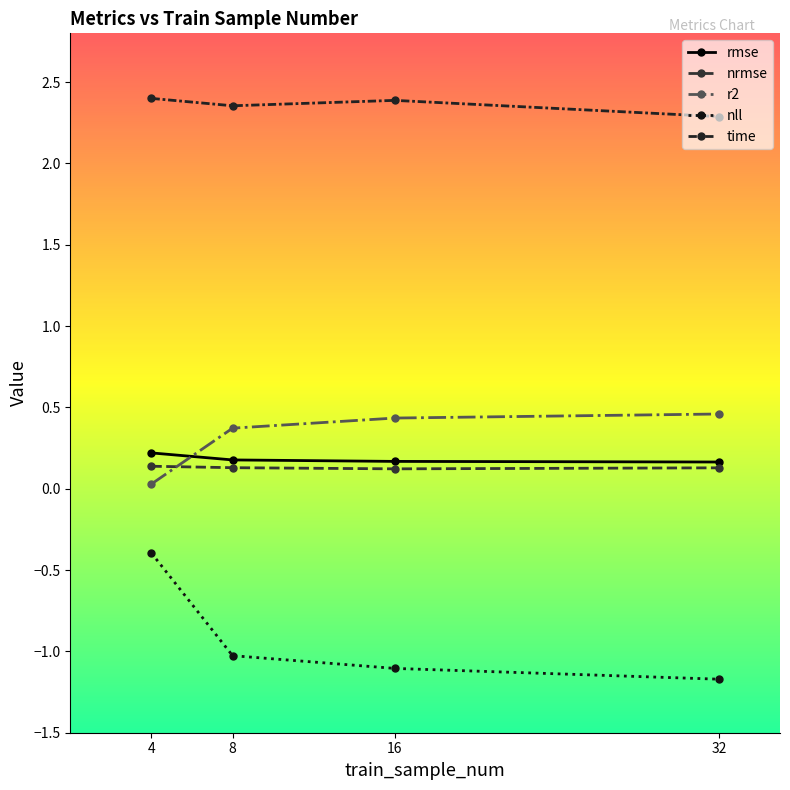

Which series has the largest range (max minus min)?

nll